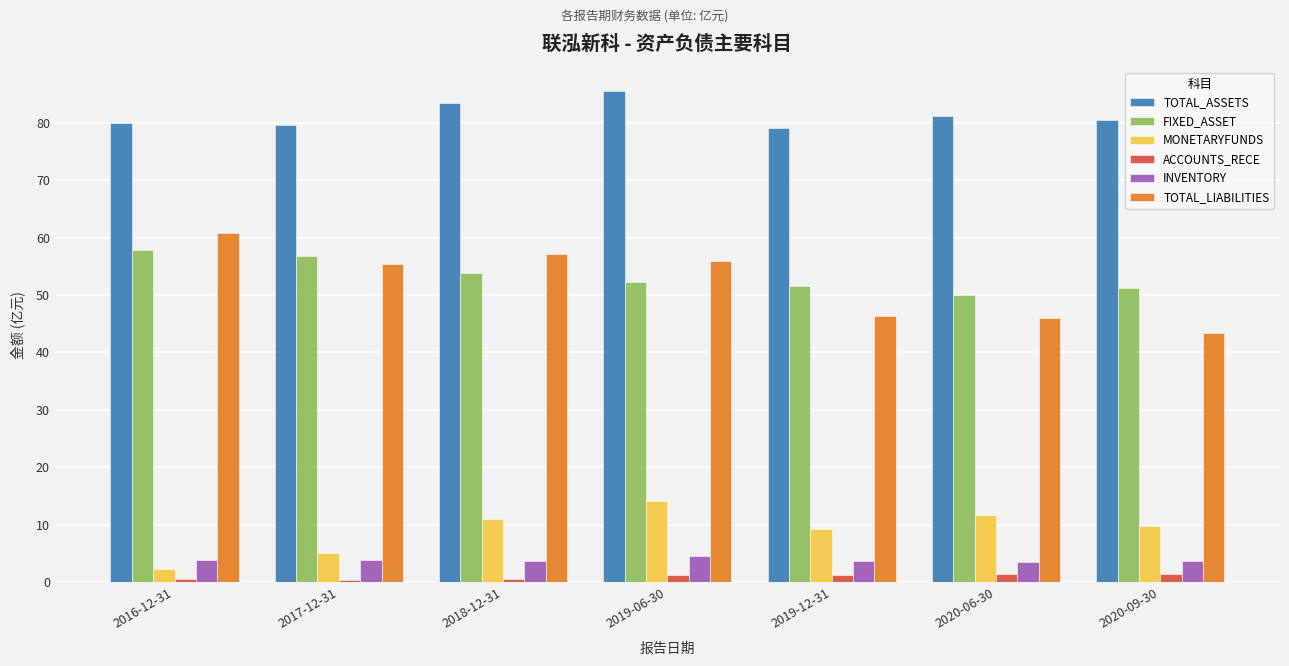

What is the minimum value for FIXED_ASSET?

49.9